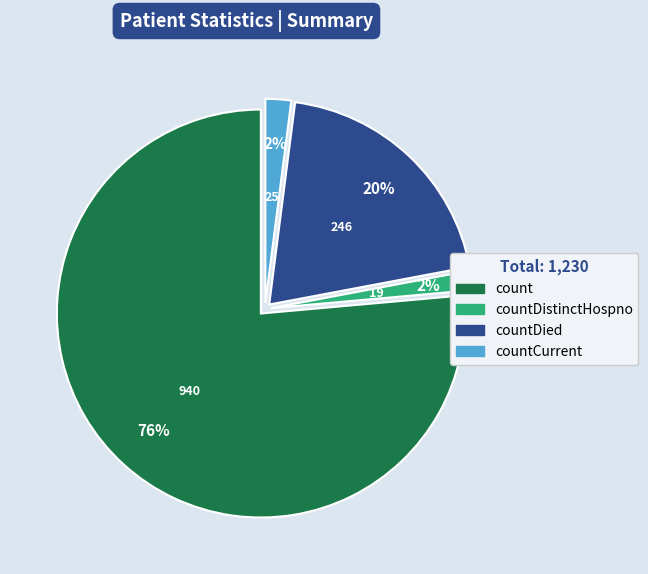

To the nearest percent, what is the average slice percentage?

25%